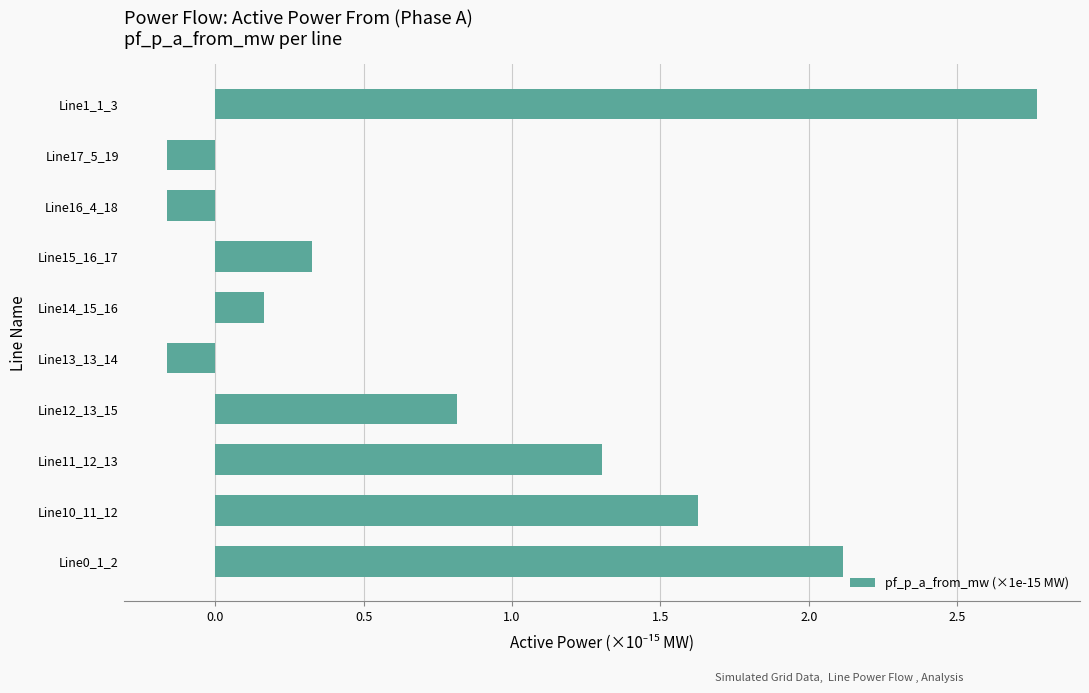

Between Line0_1_2 and Line13_13_14, which is larger?

Line0_1_2